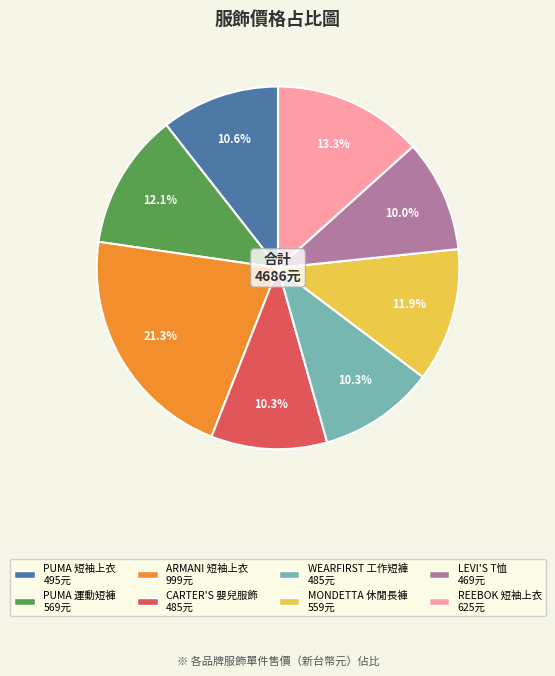

To the nearest percent, what is the difference between the largest and smallest slice percentages?

11%